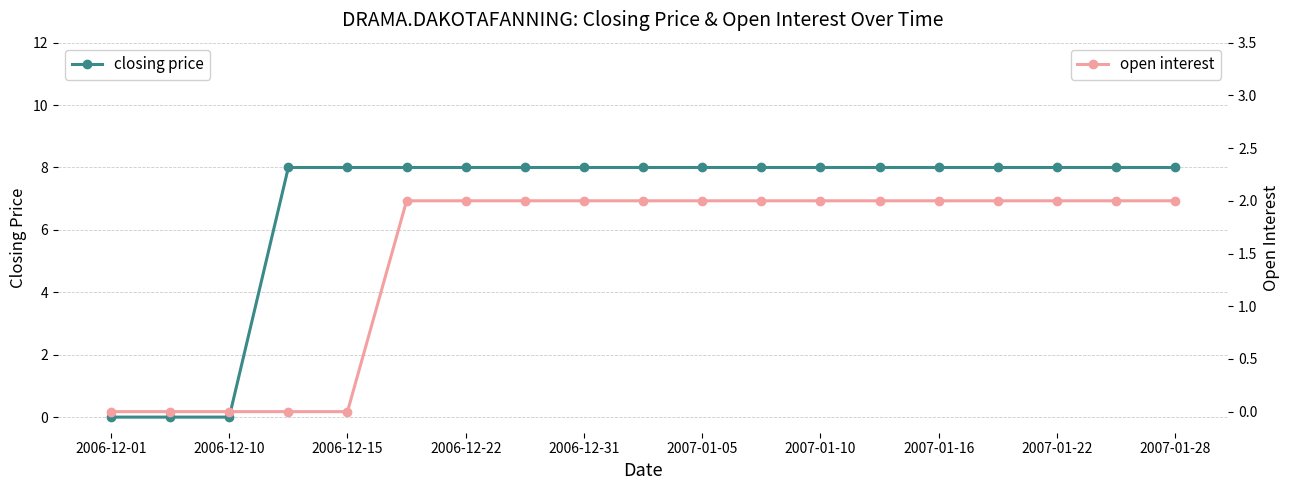

Reading left to right, extract all data points from this chart.

closing price: 0	0	0	8	8	8	8	8	8	8	8	8	8	8	8	8	8	8	8
open interest: 0	0	0	0	0	2	2	2	2	2	2	2	2	2	2	2	2	2	2